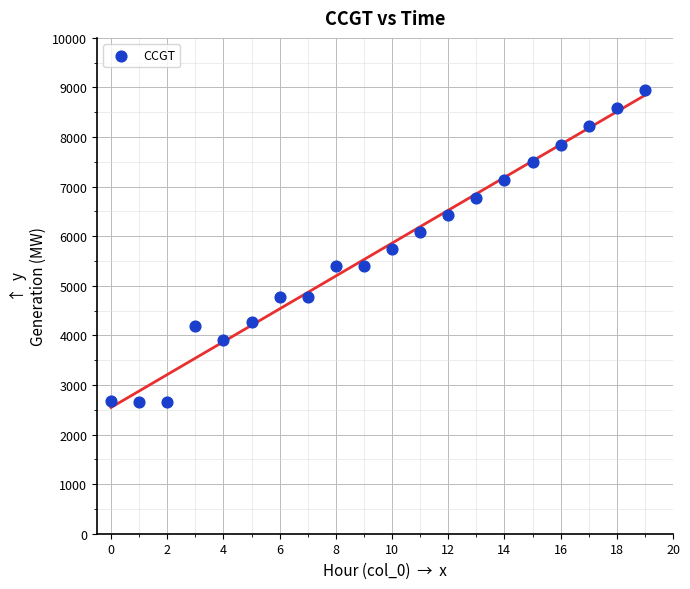

What is the range of Y values (max minus min)?

6291